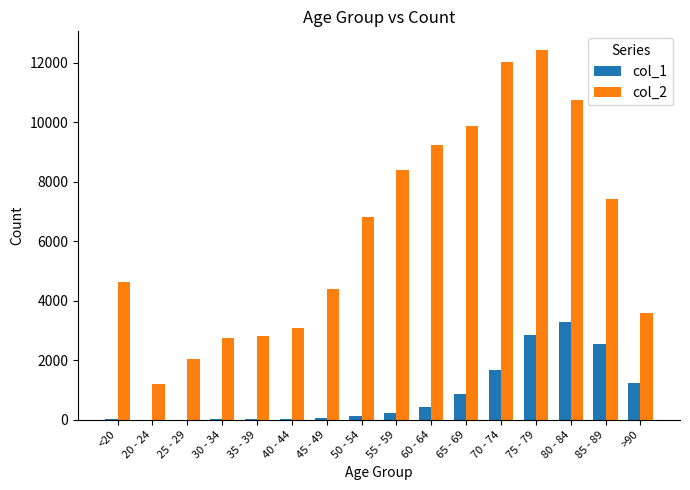

Which series changed the most between 65 - 69 and >90?

col_2